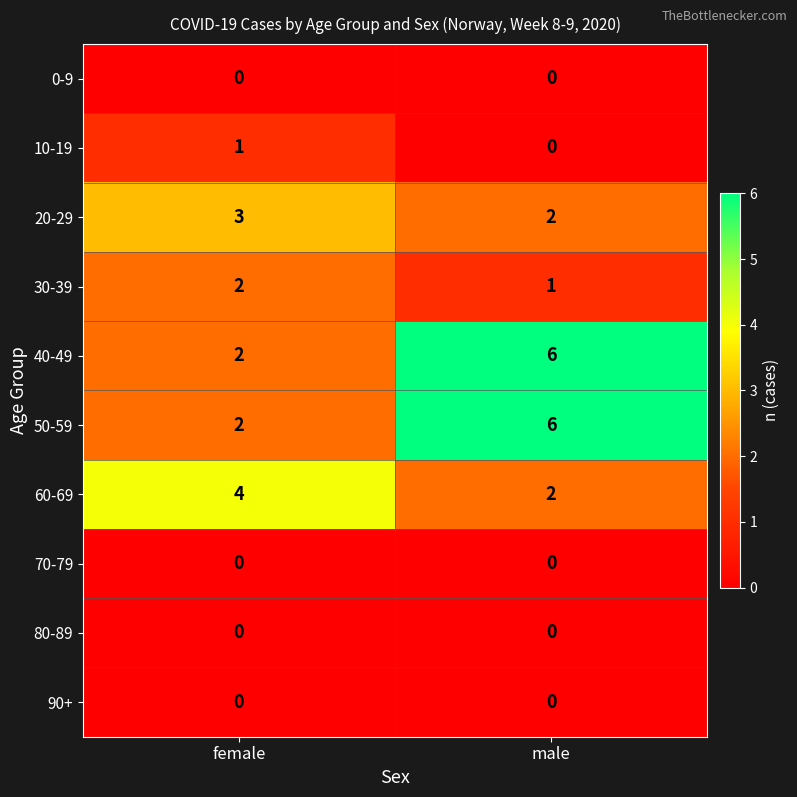

List the labels in order of 60-69 value, smallest first.

male, female